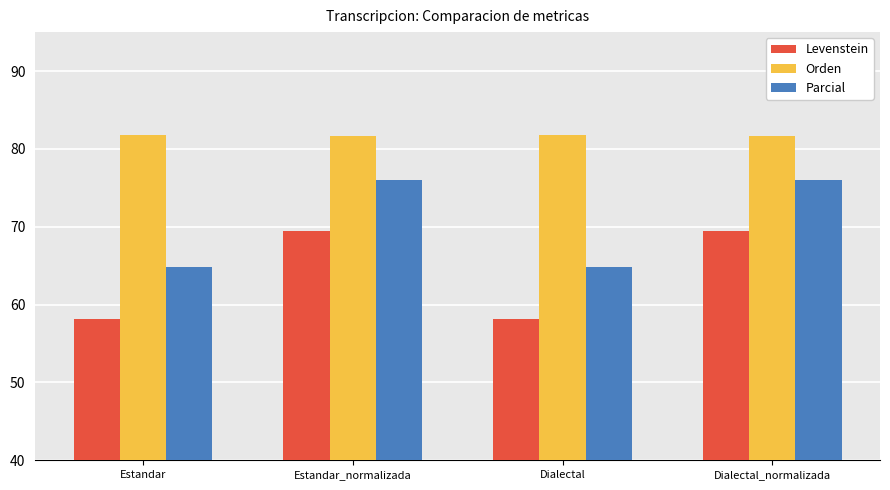

What is the difference between the maximum and minimum values in the Levenstein series?

11.3